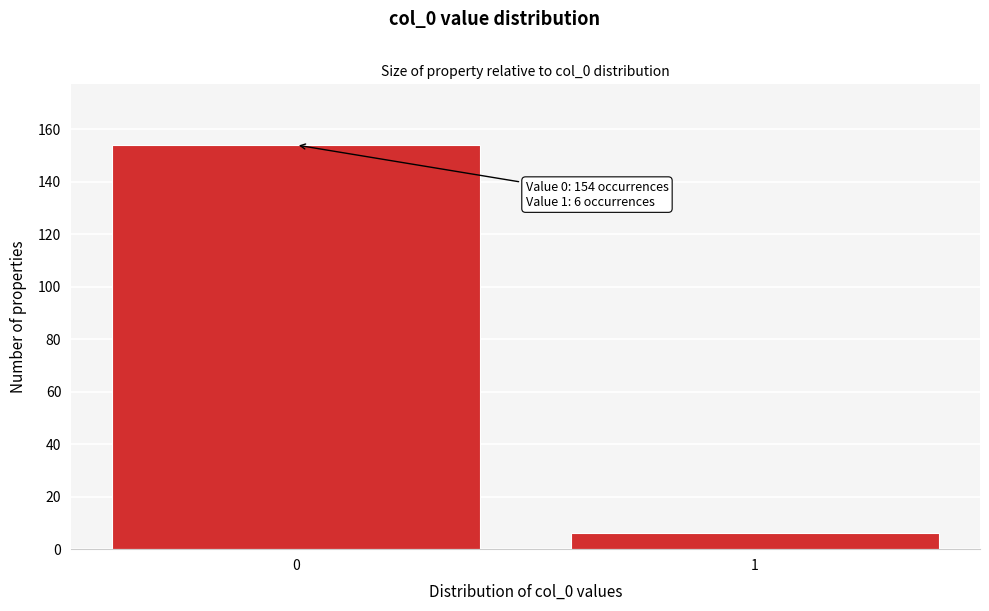

Reading left to right, what are all the values shown in this chart?

0=154	1=6